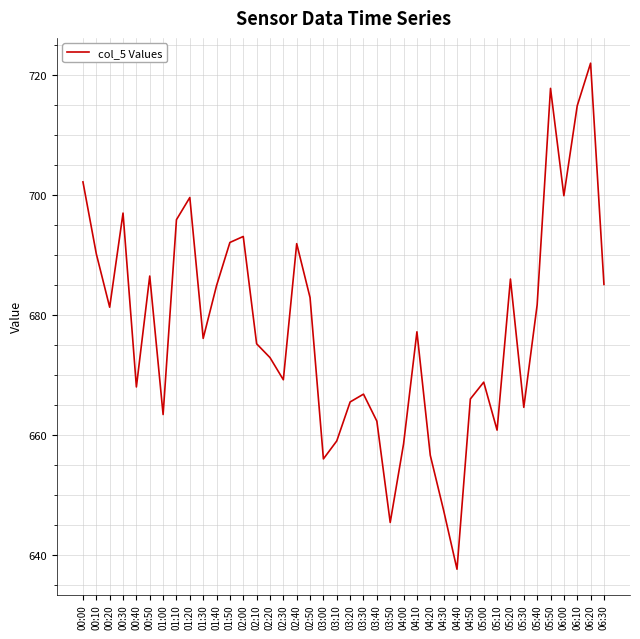

What is the sum of the values at 06:10 and 05:50?

1432.7